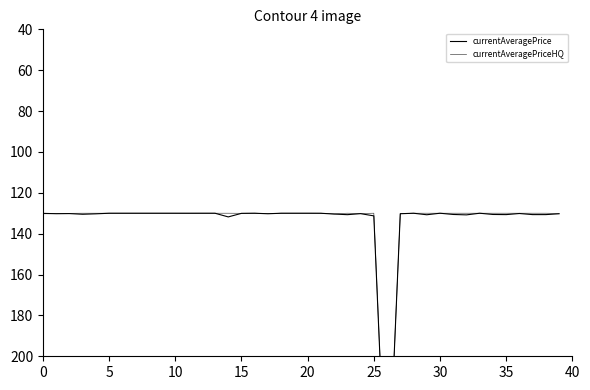

What is the value of the currentAveragePriceHQ point at the 10th from the left?

130.0